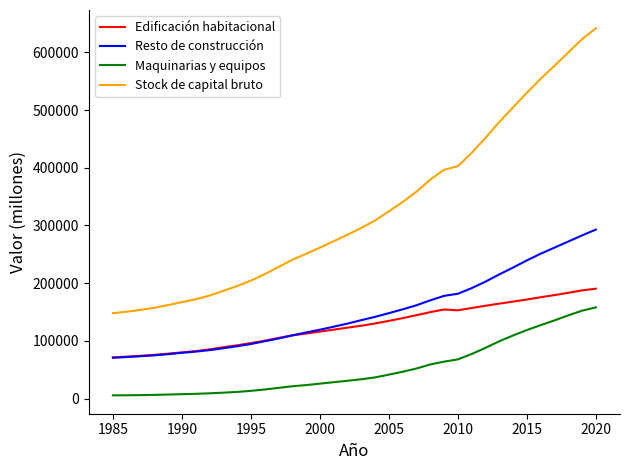

How many intersections are there between Edificación habitacional and Resto de construcción?

1